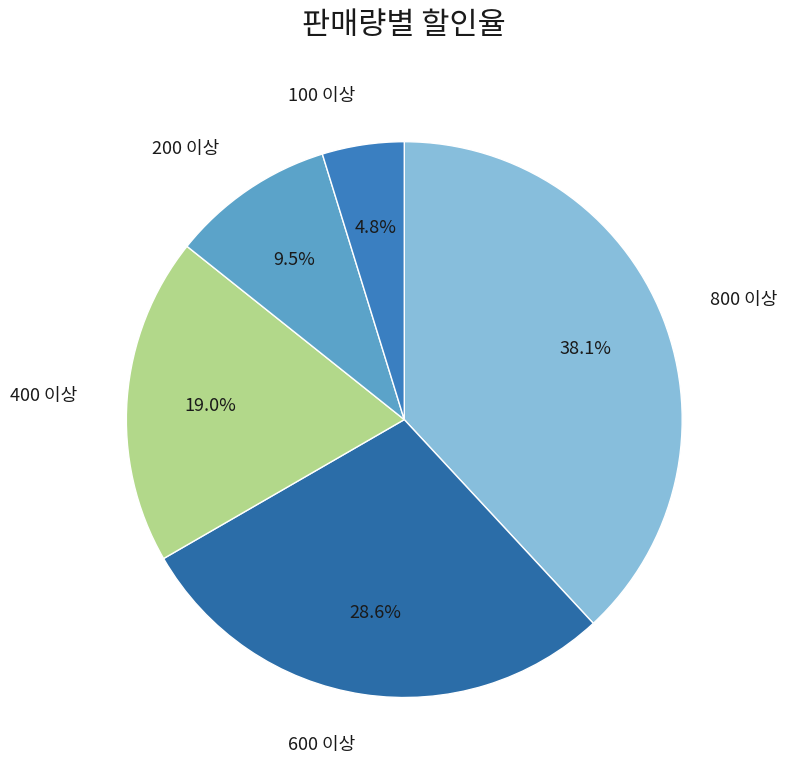

How many segments does this pie chart have?

5